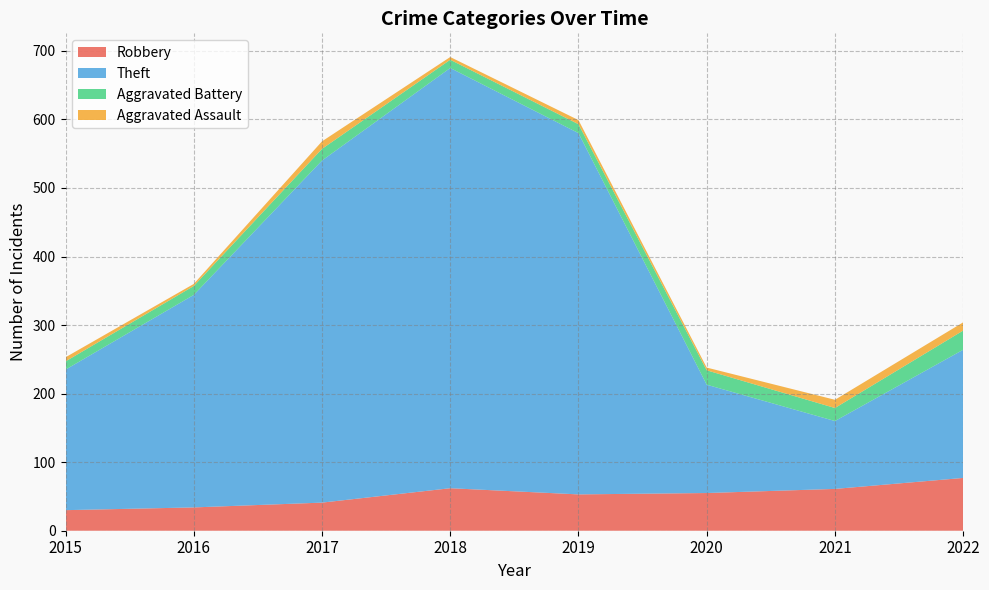

Reading left to right, list all the values displayed in this chart.

Robbery: 2015=30	2016=34	2017=41	2018=62	2019=53	2020=55	2021=61	2022=77
Theft: 2015=205	2016=310	2017=499	2018=613	2019=527	2020=158	2021=99	2022=187
Aggravated Battery: 2015=12	2016=13	2017=17	2018=12	2019=13	2020=21	2021=19	2022=28
Aggravated Assault: 2015=6	2016=3	2017=11	2018=4	2019=6	2020=4	2021=12	2022=12